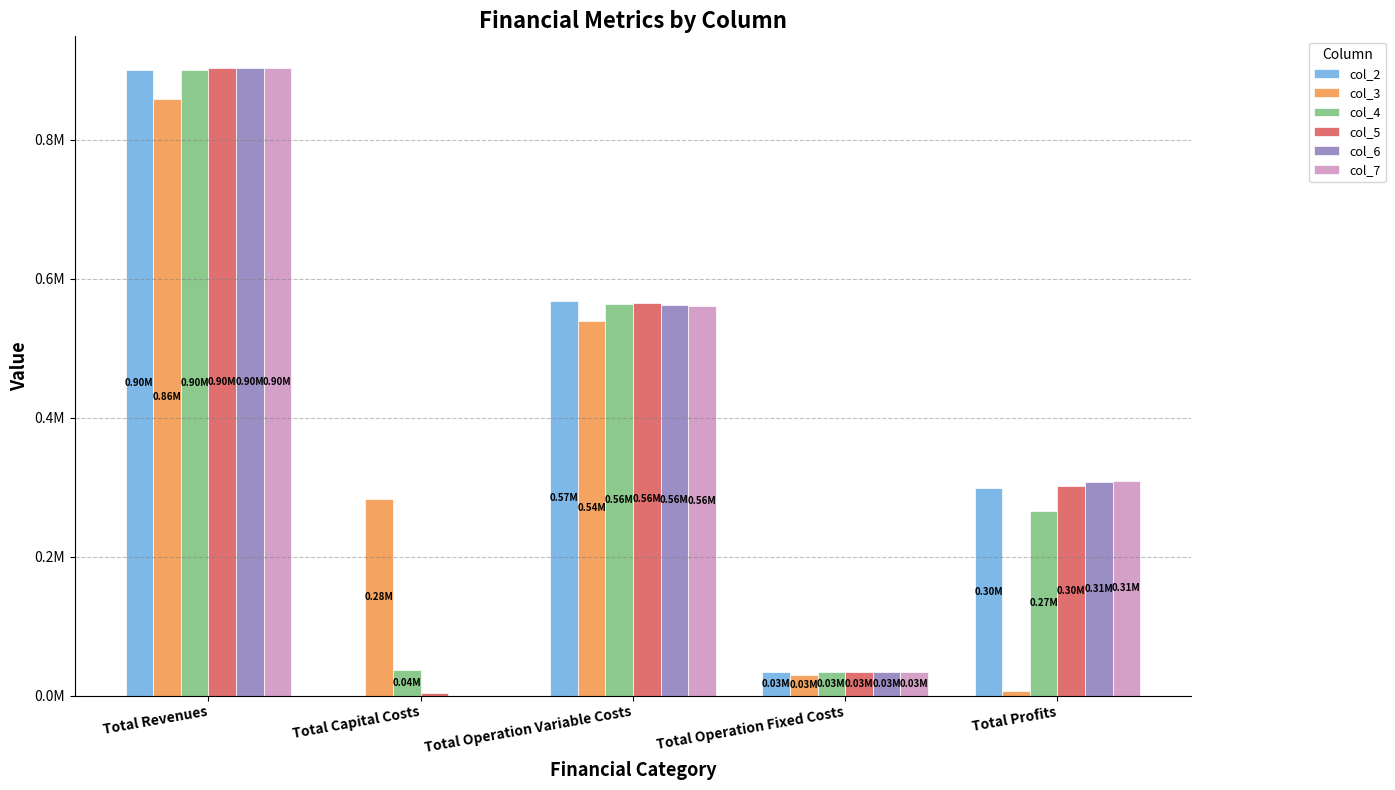

Does the chart contain stacked bars?

No